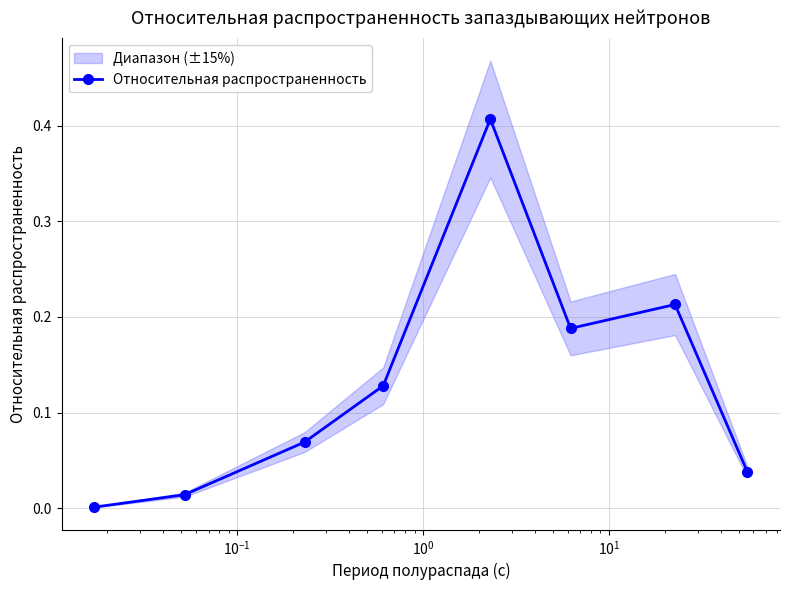

How many interior local valleys does the Относительная распространенность series have?

1